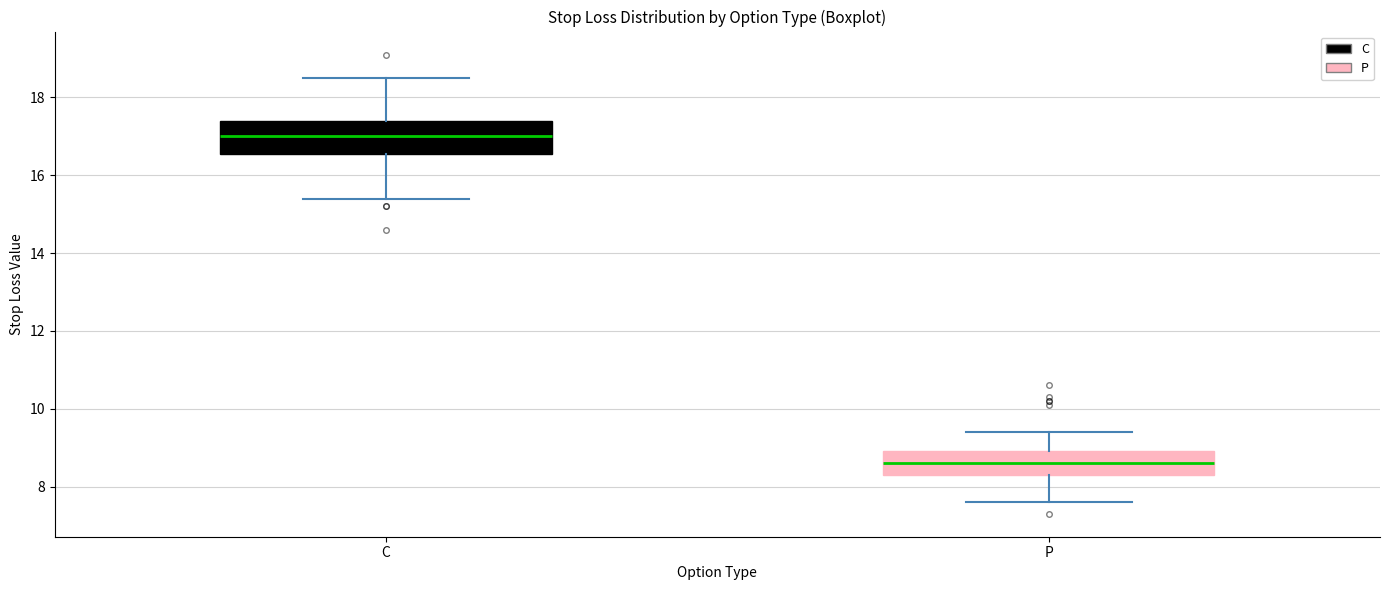

Which box has the lowest median line?

P